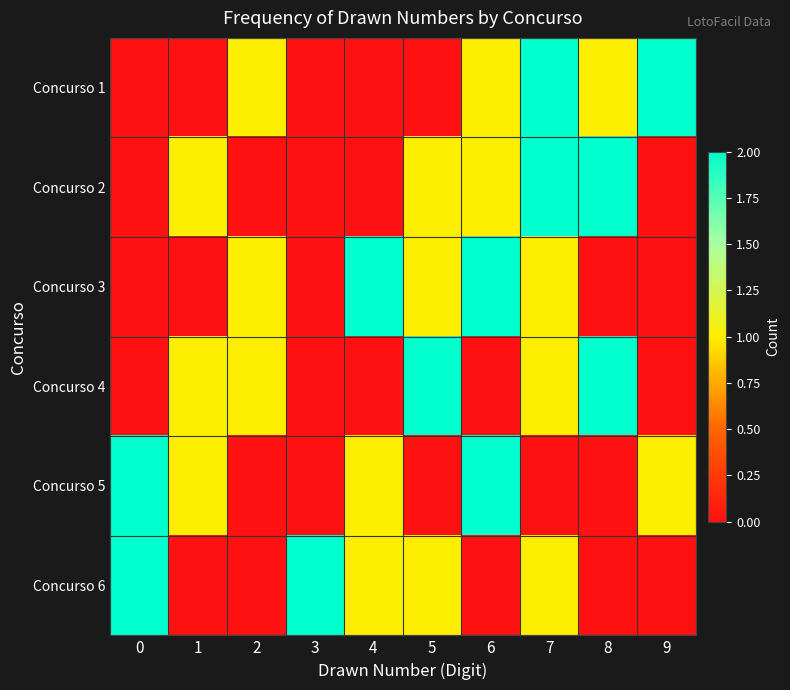

Reading left to right, transcribe all the data shown in this chart.

Concurso 1: 0=0	1=0	2=1	3=0	4=0	5=0	6=1	7=2	8=1	9=2
Concurso 2: 0=0	1=1	2=0	3=0	4=0	5=1	6=1	7=2	8=2	9=0
Concurso 3: 0=0	1=0	2=1	3=0	4=2	5=1	6=2	7=1	8=0	9=0
Concurso 4: 0=0	1=1	2=1	3=0	4=0	5=2	6=0	7=1	8=2	9=0
Concurso 5: 0=2	1=1	2=0	3=0	4=1	5=0	6=2	7=0	8=0	9=1
Concurso 6: 0=2	1=0	2=0	3=2	4=1	5=1	6=0	7=1	8=0	9=0